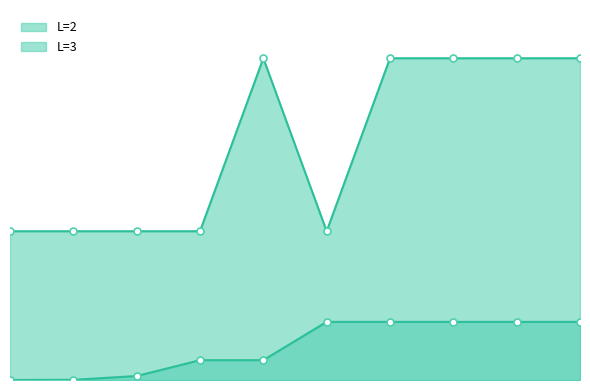

Which series changed the most between 4000 and 6000?

L=3